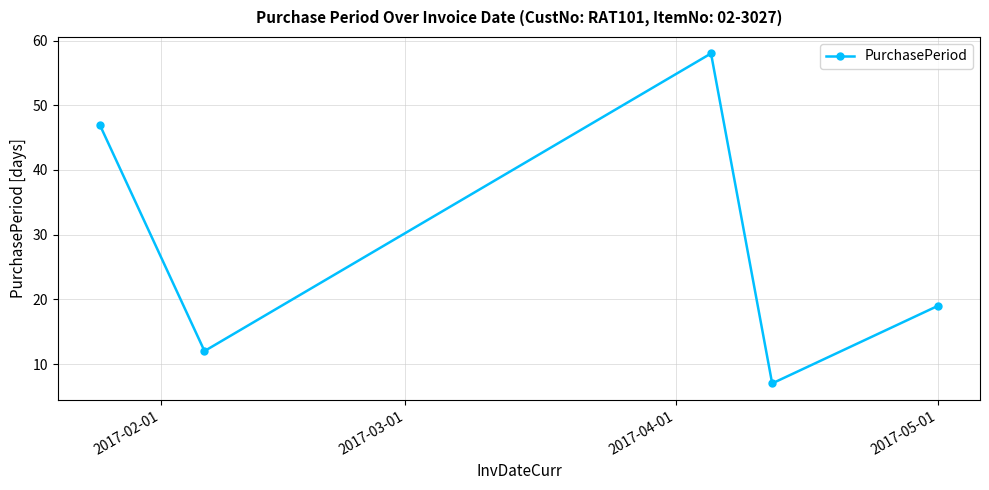

What is the value of the 5th point from the left?

19